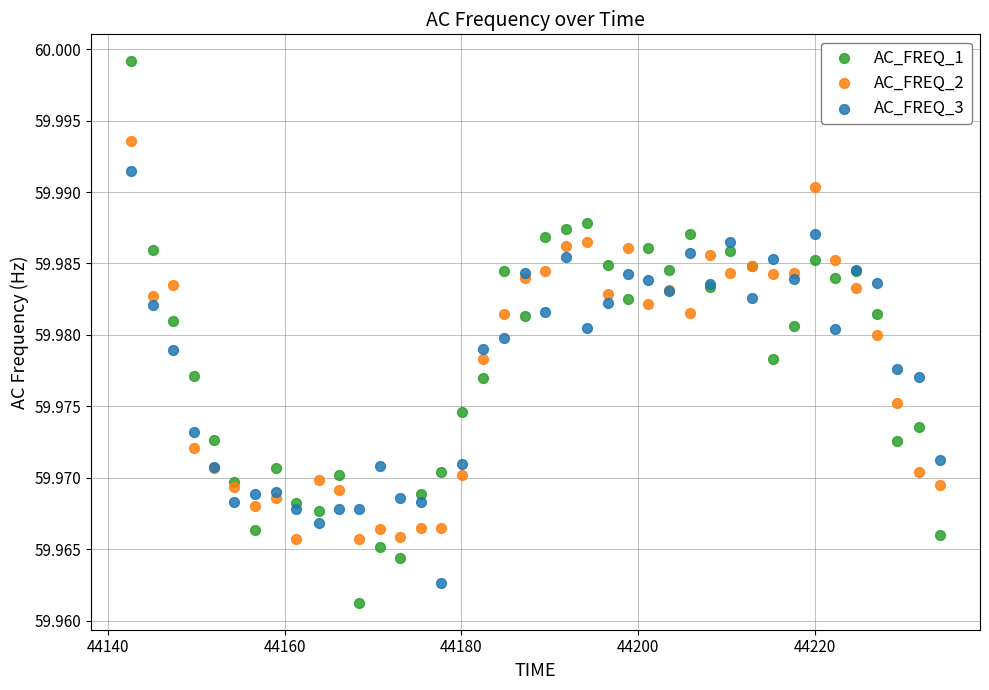

Which series has the widest spread of Y values?

AC_FREQ_1